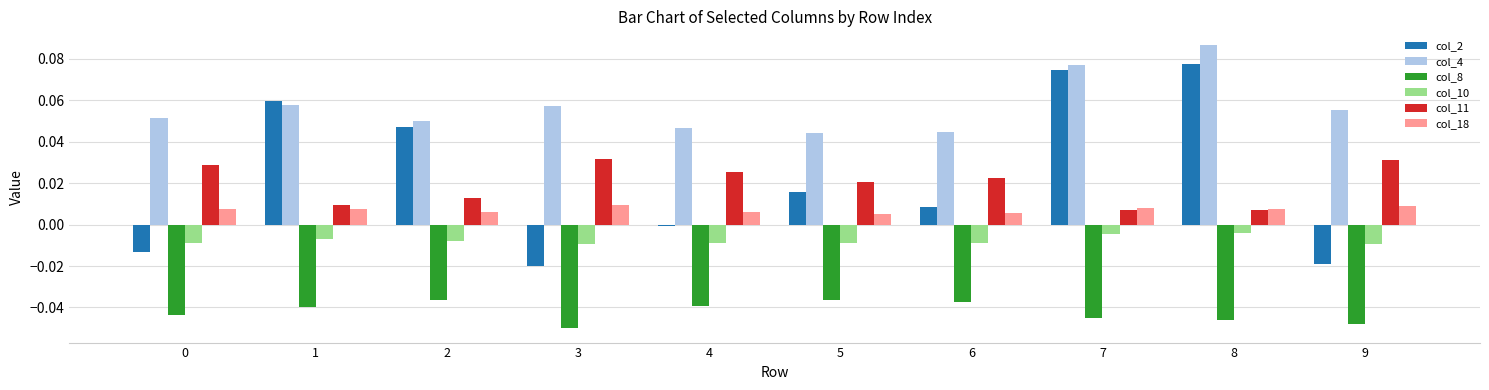

How many groups of bars are there?

10